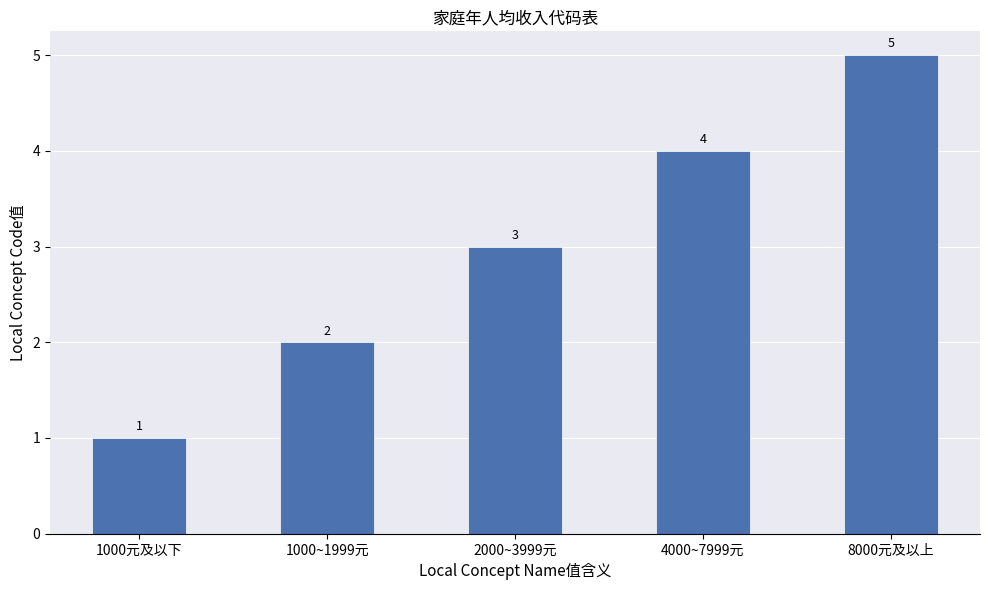

What is the value of the 1st bar from the left?

1